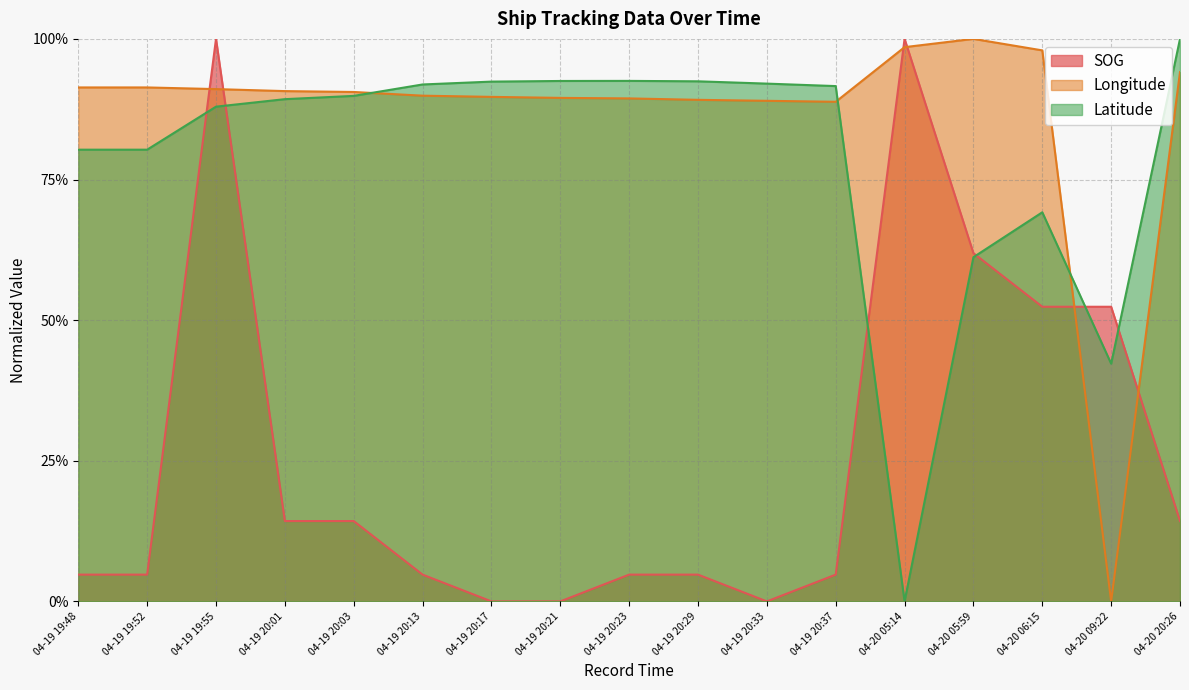

Read the Longitude value at 04-19 20:01.

0.9